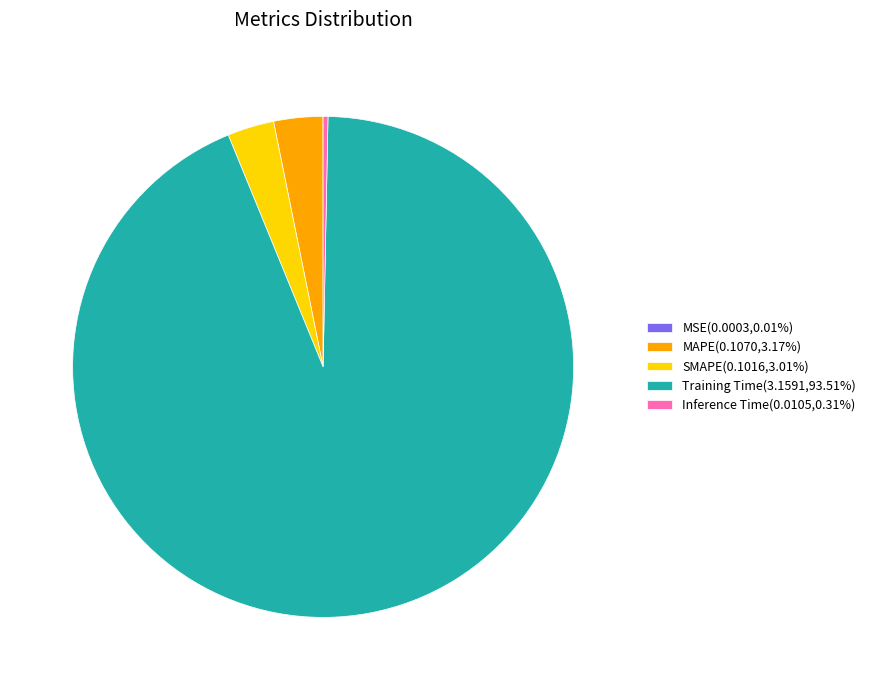

Between MAPE and Inference Time, which is larger?

MAPE